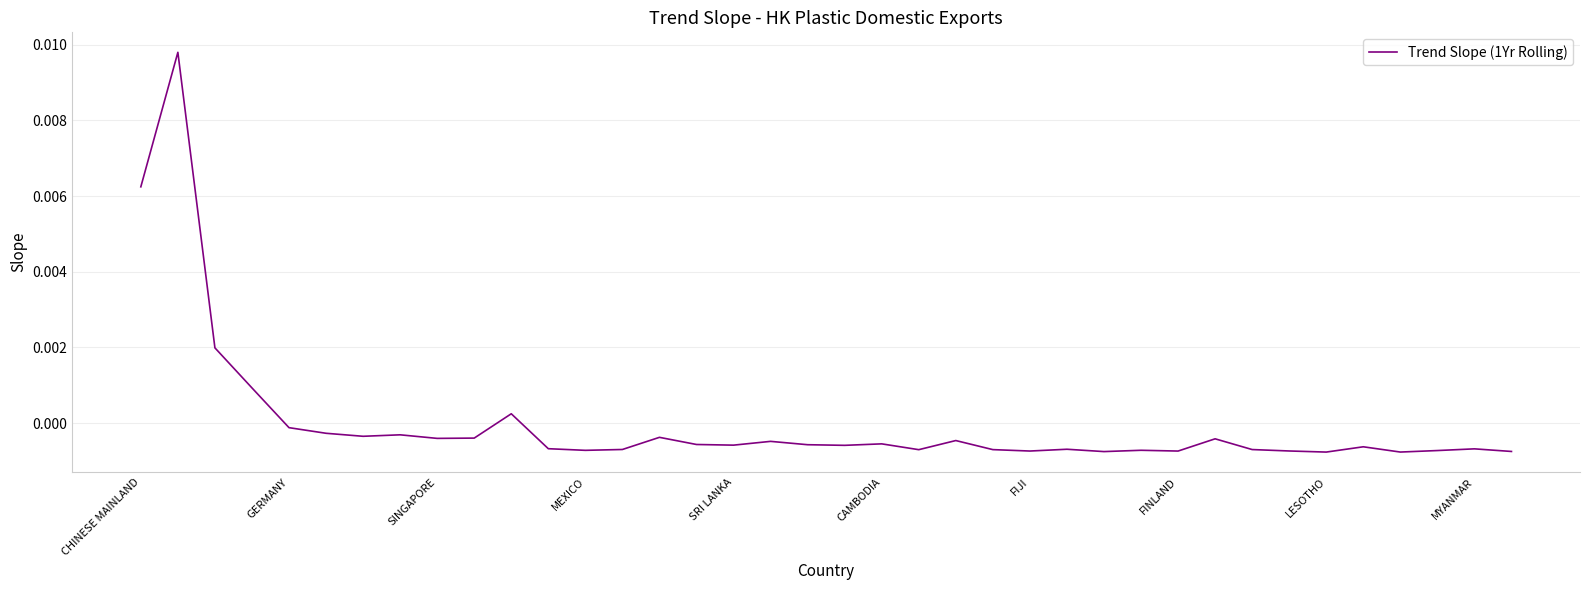

Where does the data first go above 0?

CHINESE MAINLAND